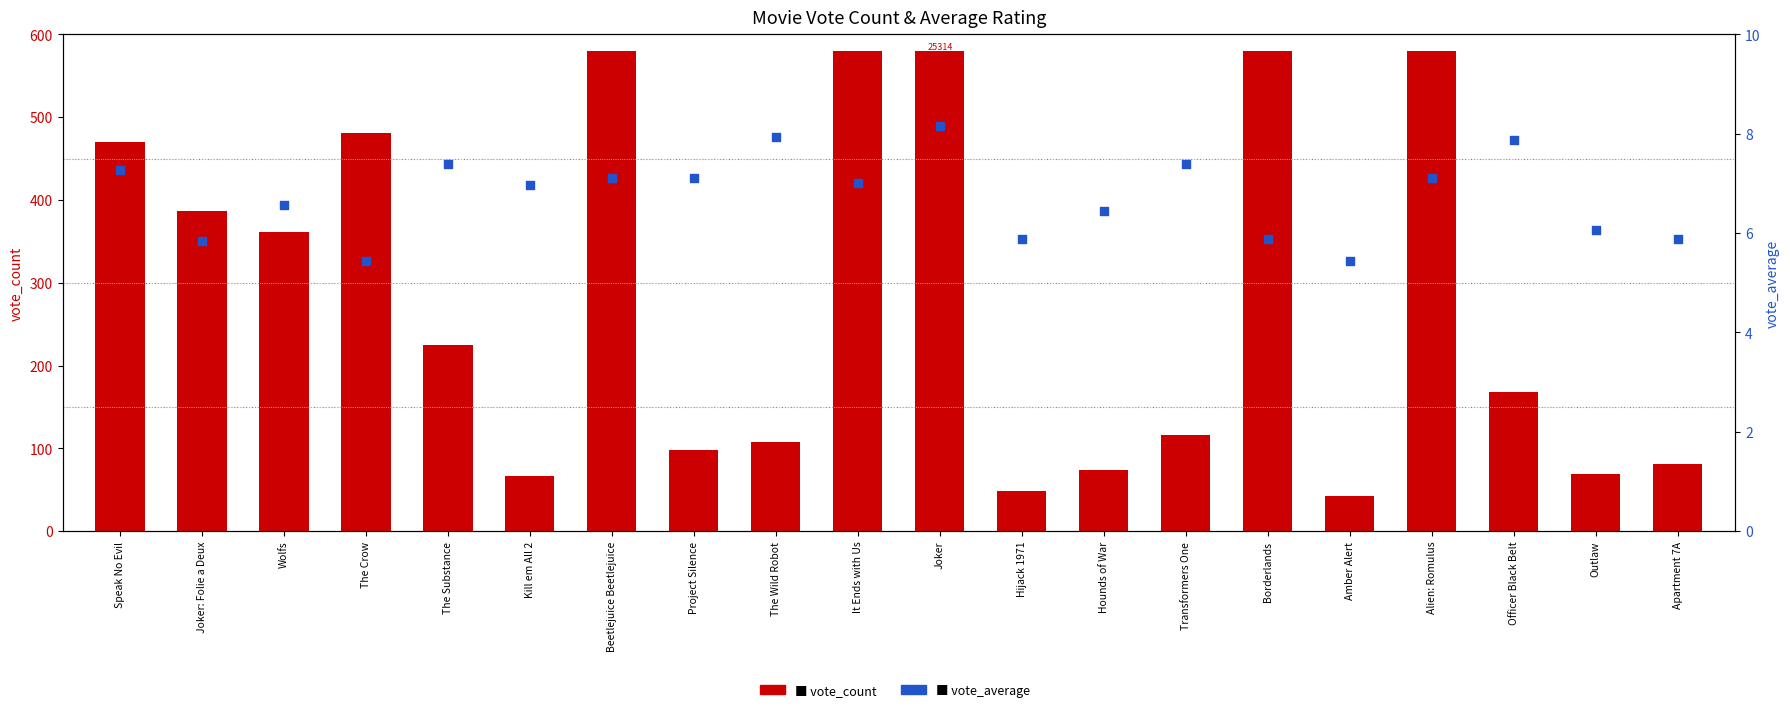

At how many categories does at least one series exceed 467?

7